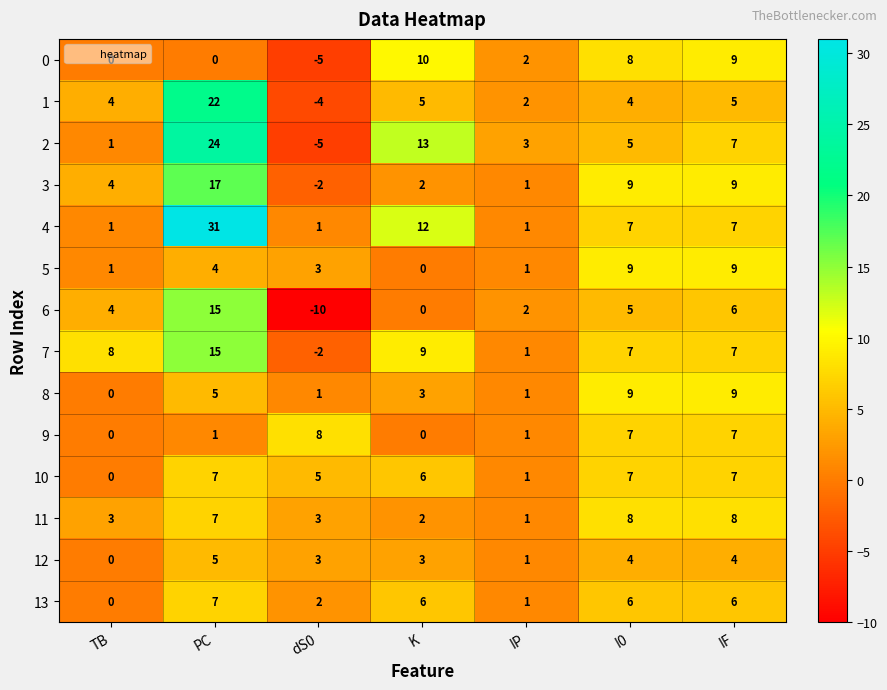

Which series has the widest spread of values?

4